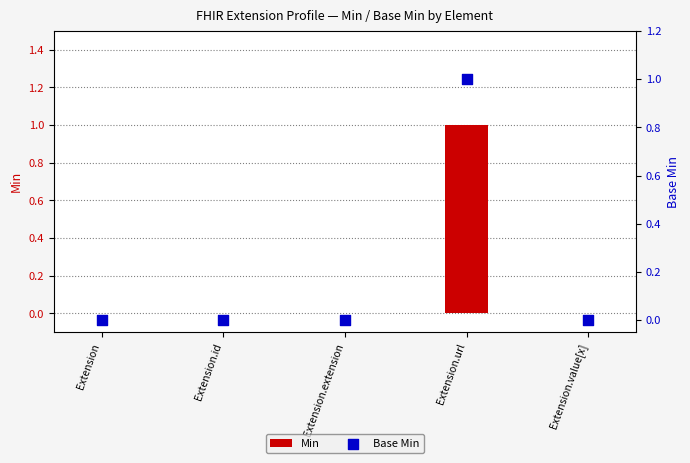

Which series reaches the minimum Y coordinate?

Min